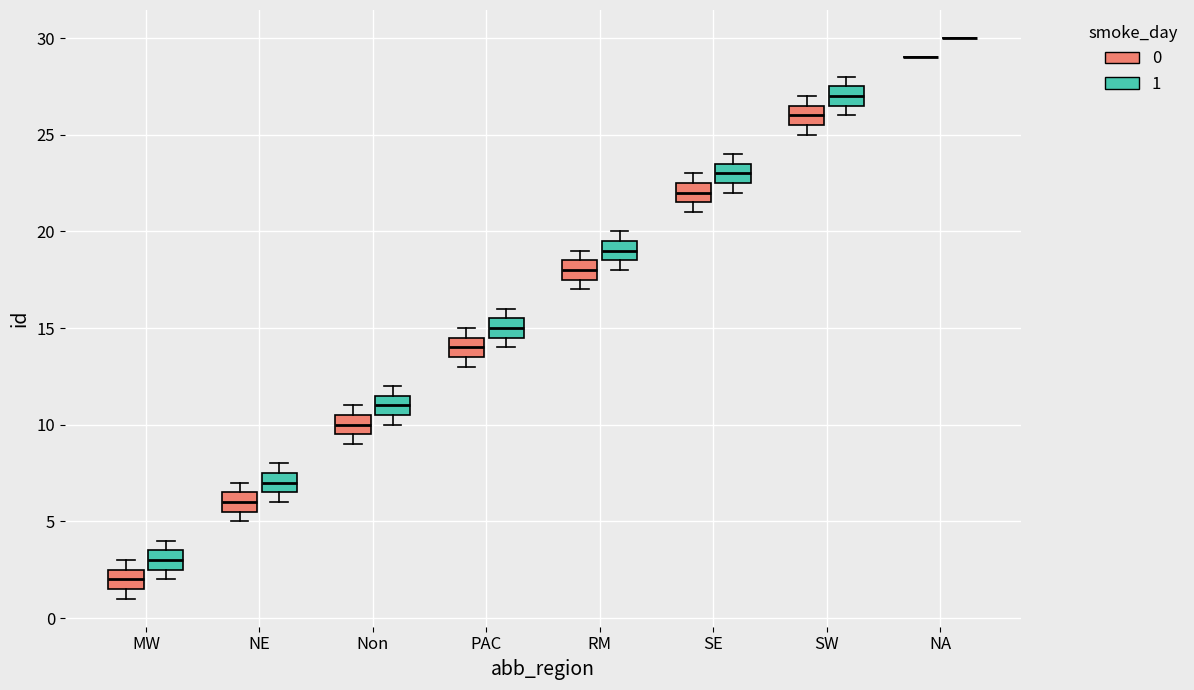

Where is the lower edge of the box for Non (0) on the y-axis? The values are not printed on the chart, so give them approximately, as read against the axis.

9.5